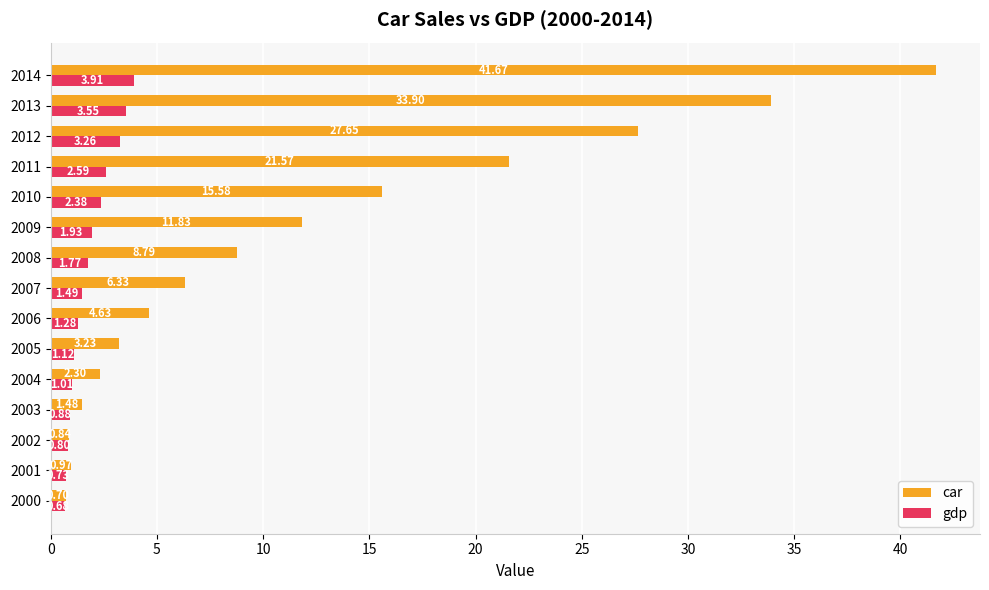

Rank the series by their average value, from lowest to highest.

gdp, car